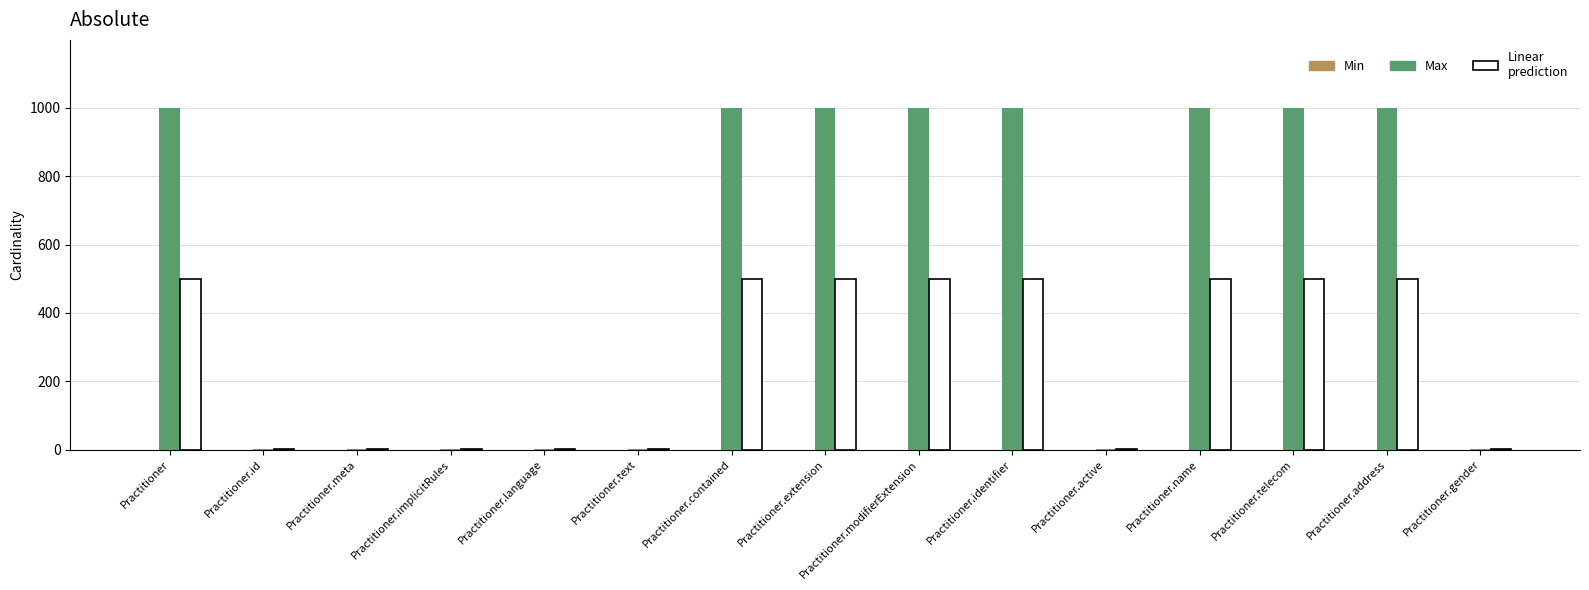

Between Practitioner.implicitRules and Practitioner.identifier, which series saw the biggest shift?

Max